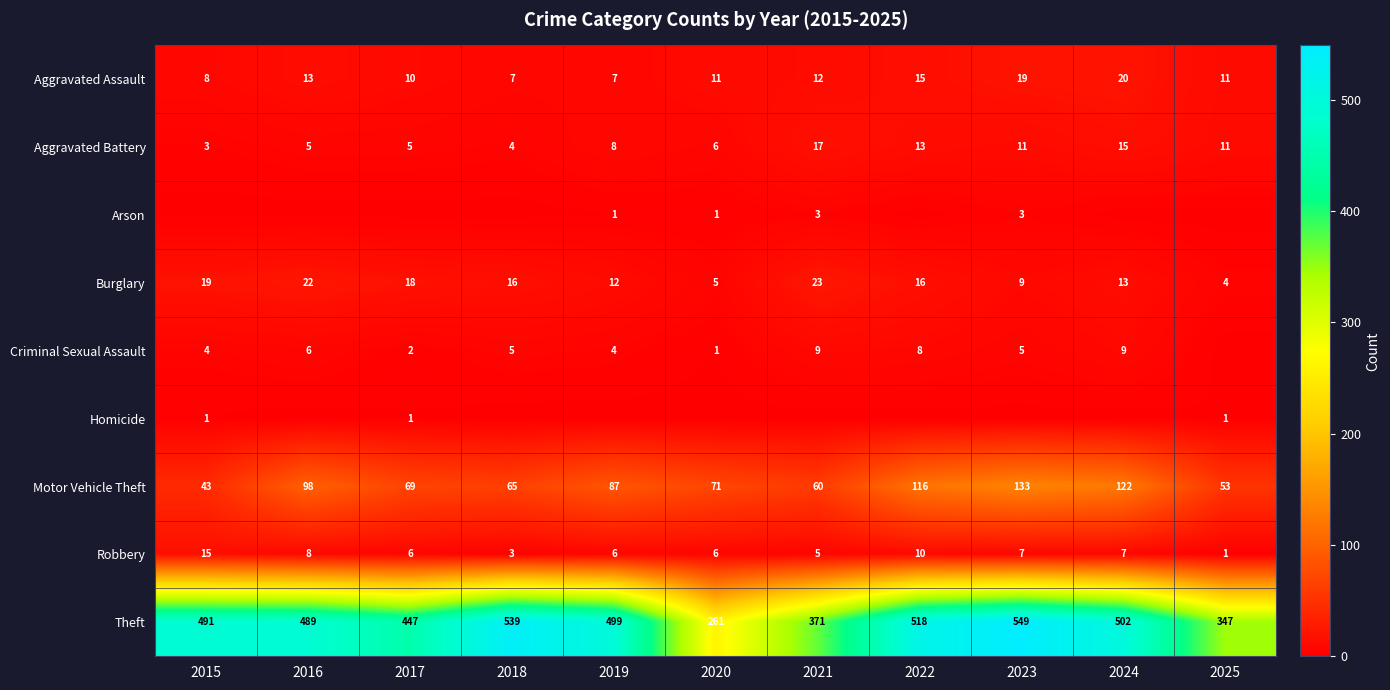

What is the average value of the Aggravated Battery series?

9